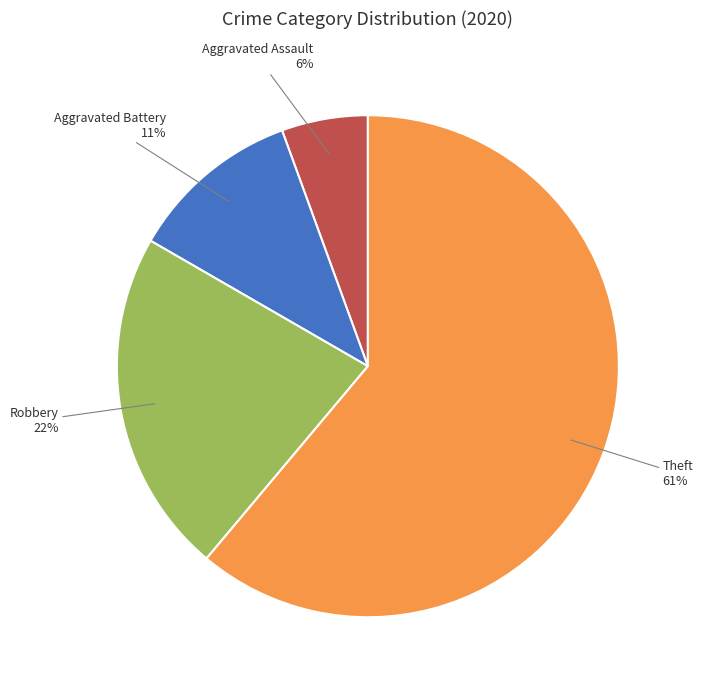

Does any single category account for the majority?

Yes